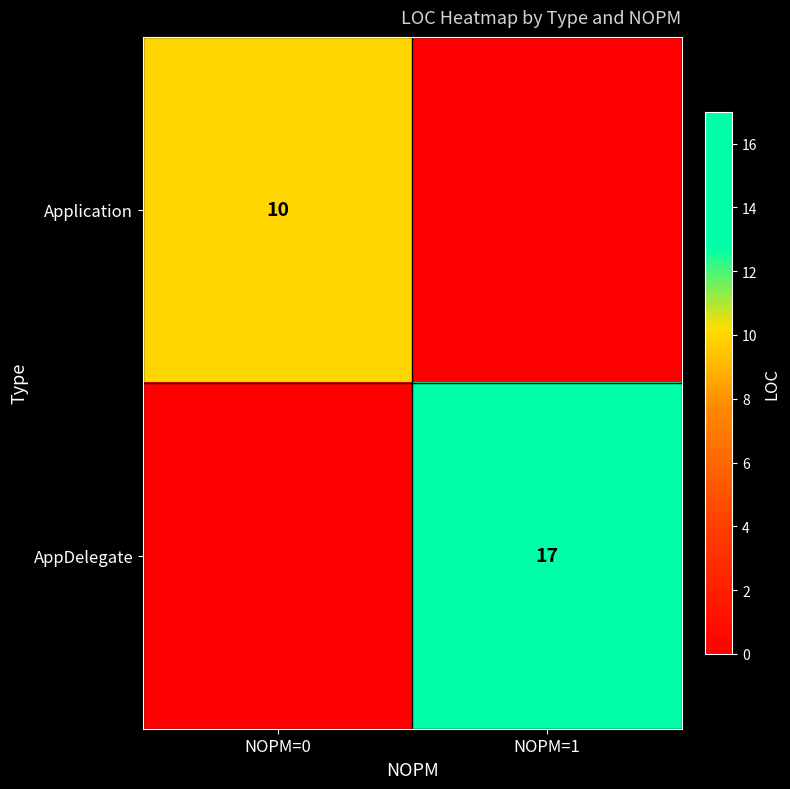

Which label corresponds to the largest value in the chart?

NOPM=1